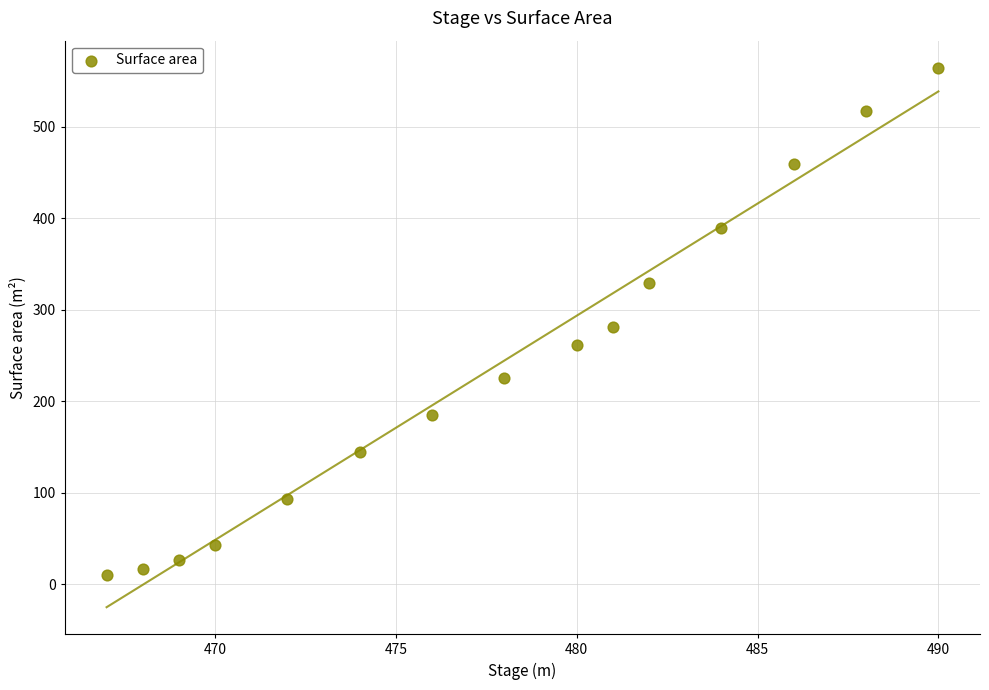

What is the range of X values (max minus min)?

23.0